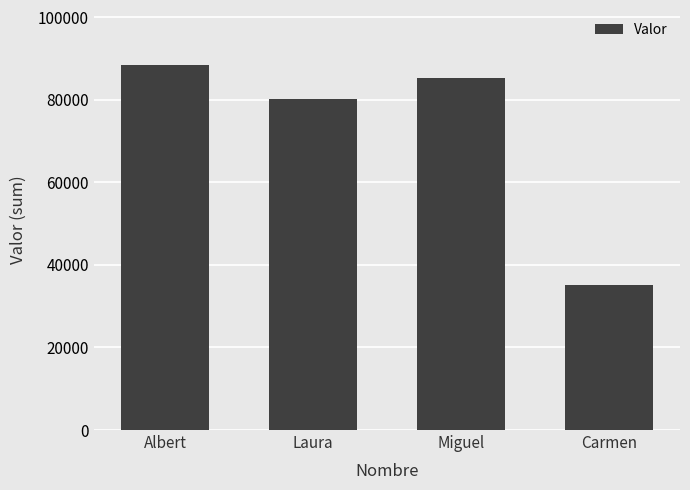

Which label corresponds to the largest value in the chart?

Albert